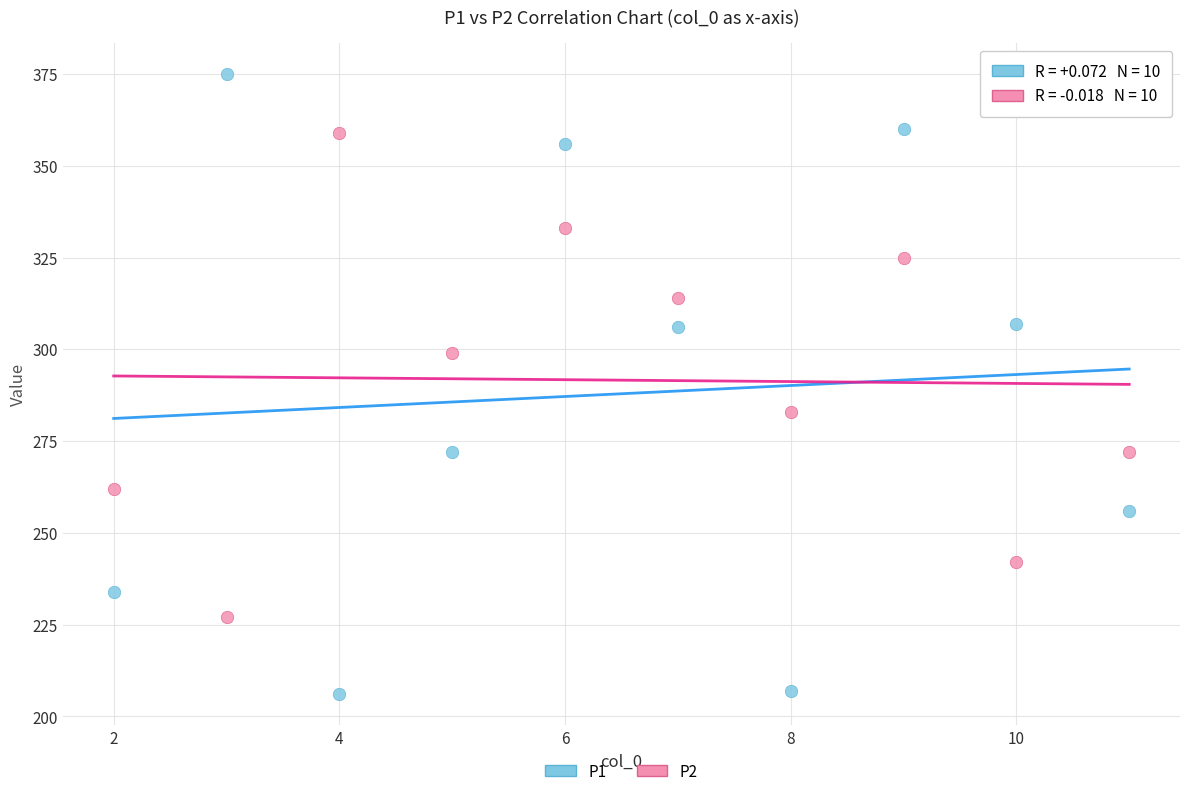

Across all data points, what is the range of X values (max minus min)?

9